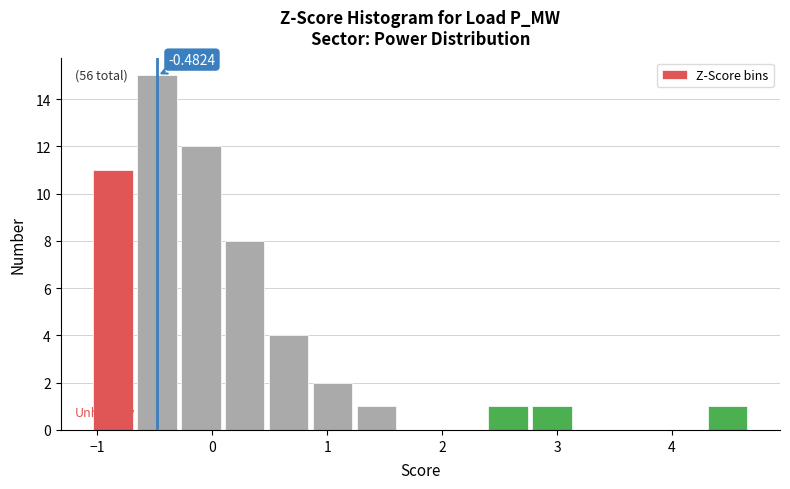

Around what value on the x-axis is the tallest bar? Give the approximate position of its centre, as read against the axis.

-0.5